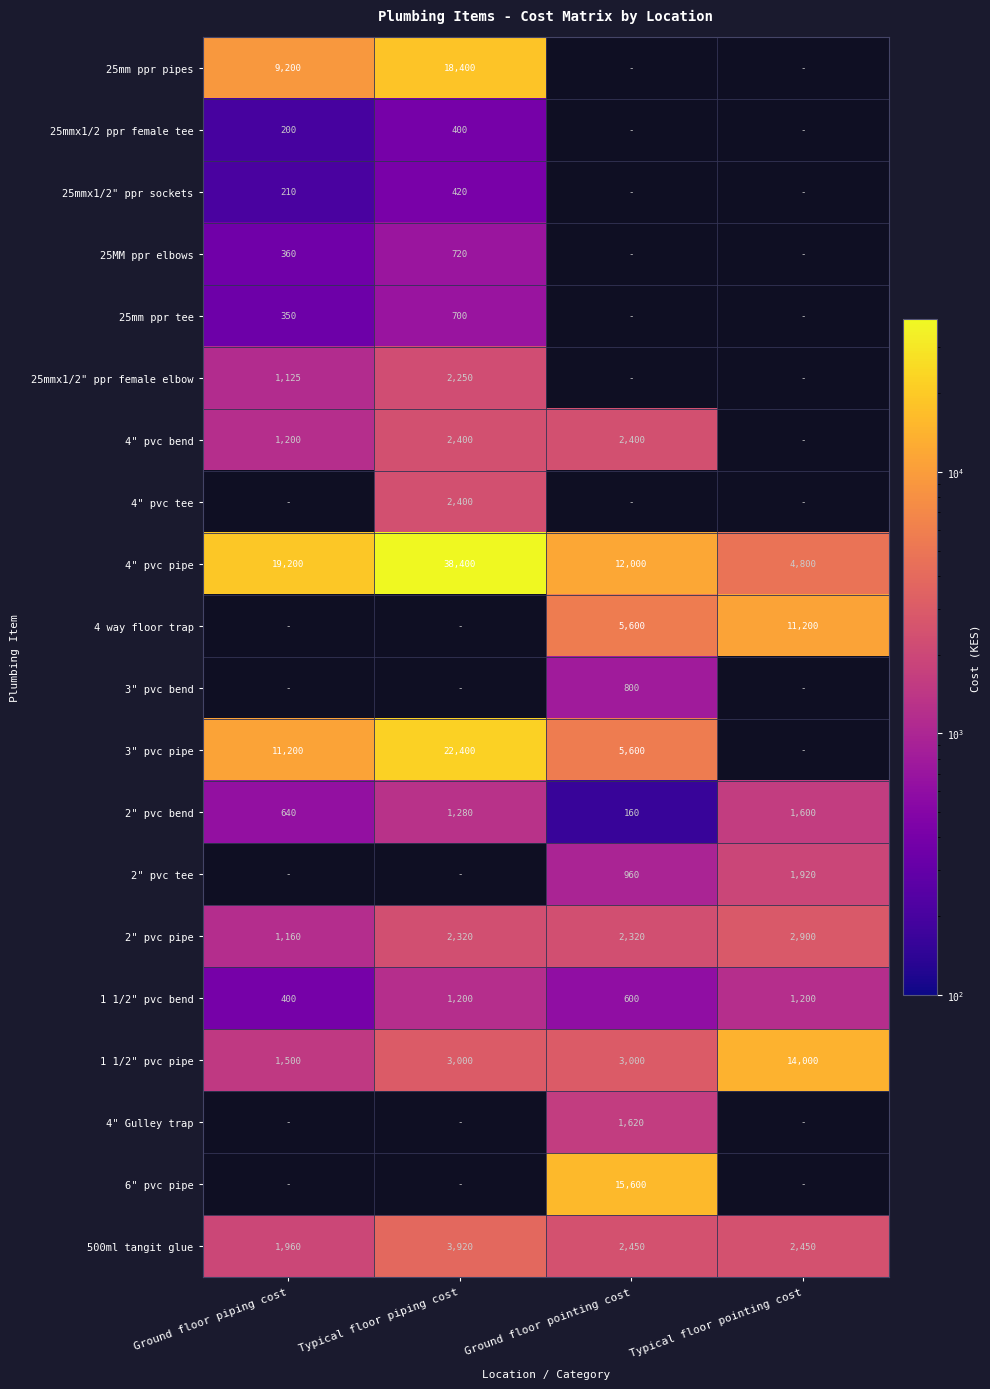

What is the difference between the 500ml tangit glue values at Typical floor pointing cost and Ground floor piping cost?

490